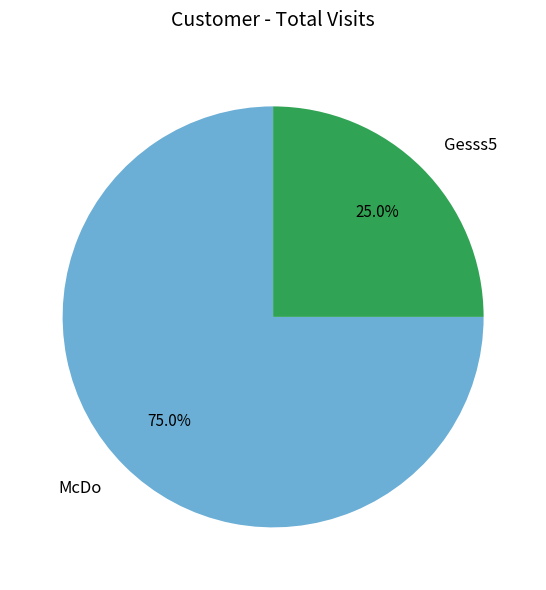

Is it true that Gesss5 is 19% of the pie?

False